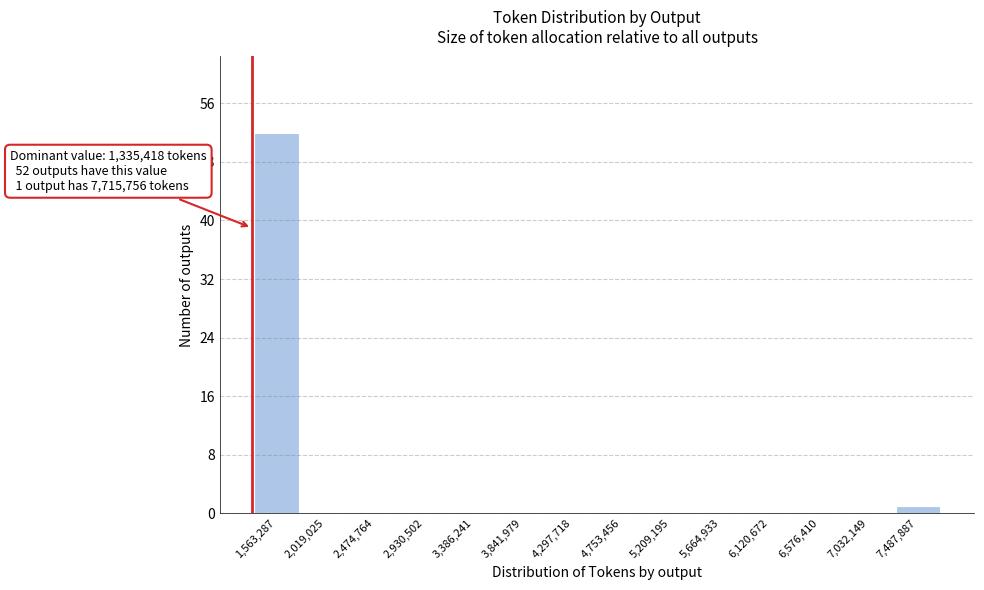

Over which range of the x-axis is the bar tallest?

1350000 to 1800000